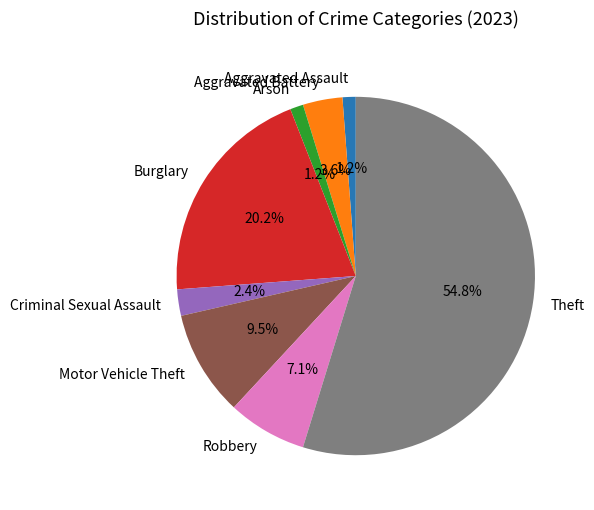

Do Aggravated Assault and Robbery together represent more than half of the pie?

No